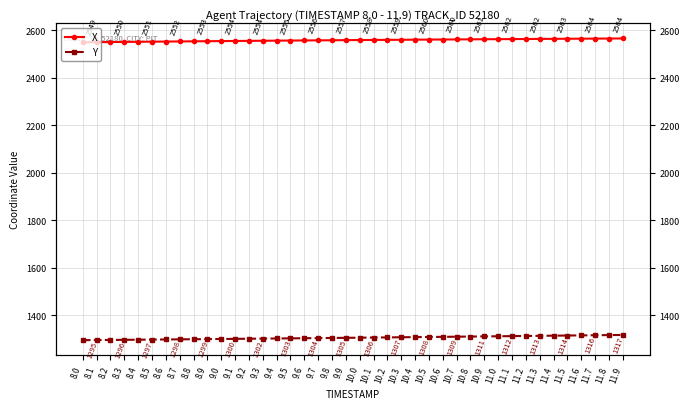

Does the chart have visible grid lines?

Yes